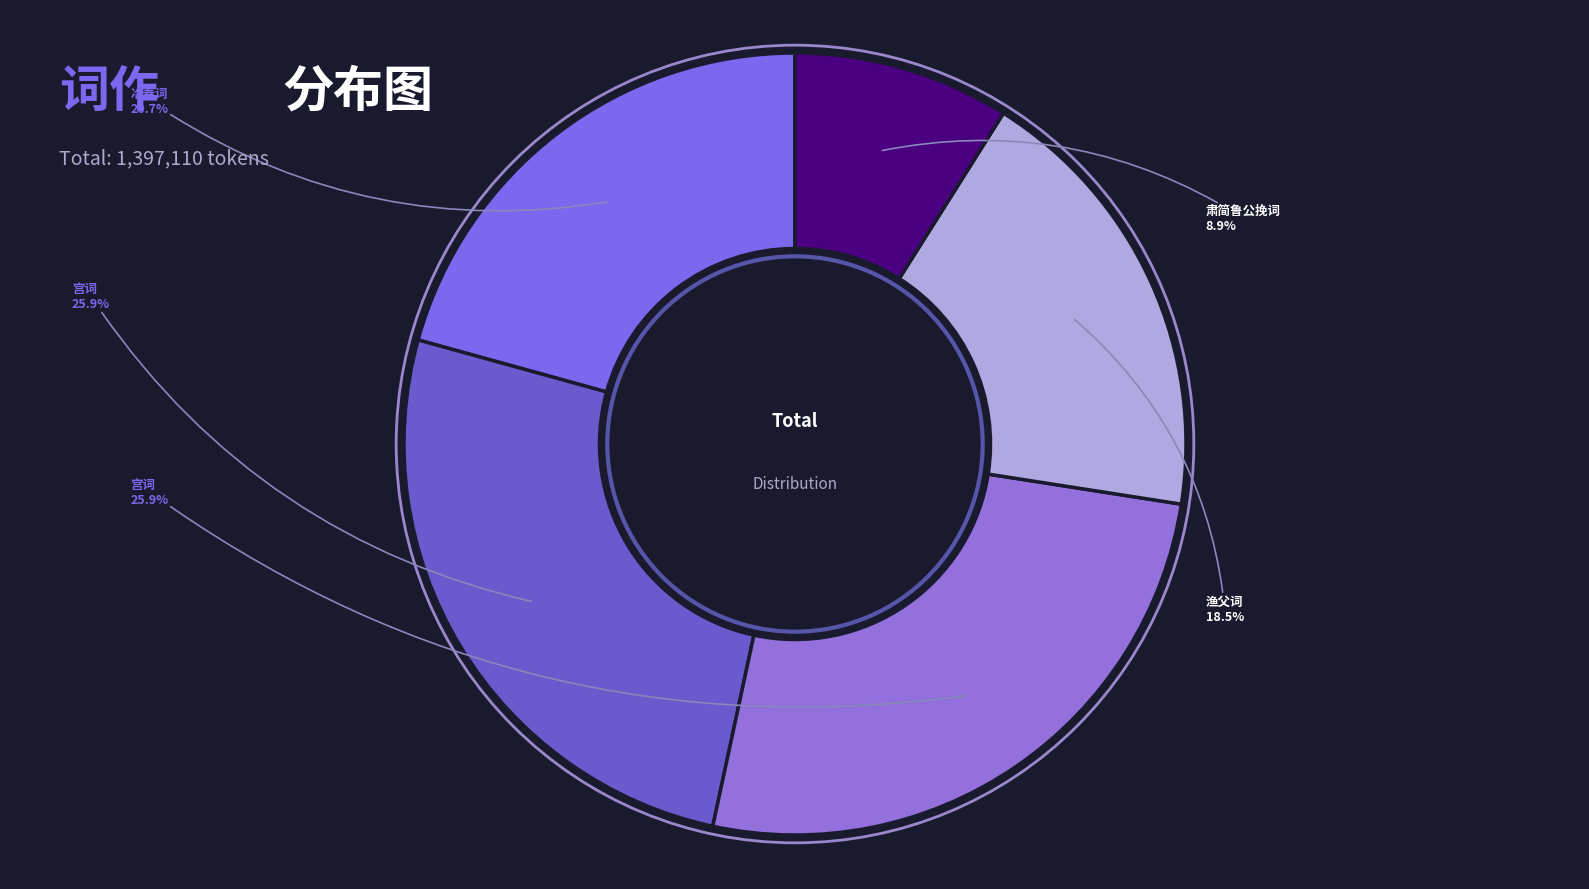

To the nearest percent, what is the average slice percentage?

20%